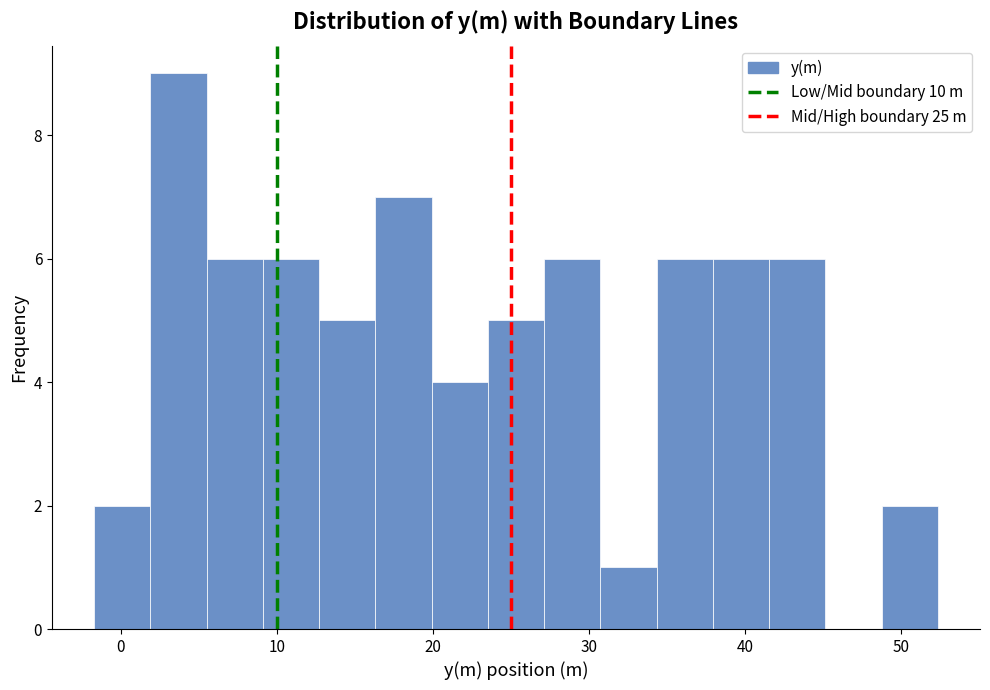

Around what value on the x-axis is the tallest bar? Give the approximate position of its centre, as read against the axis.

4